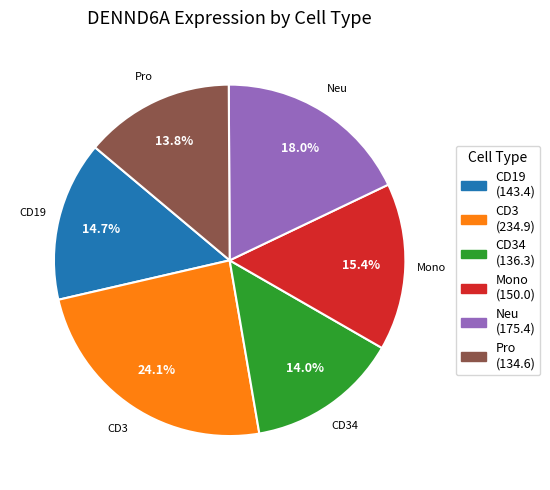

Is there a majority slice in this chart?

No